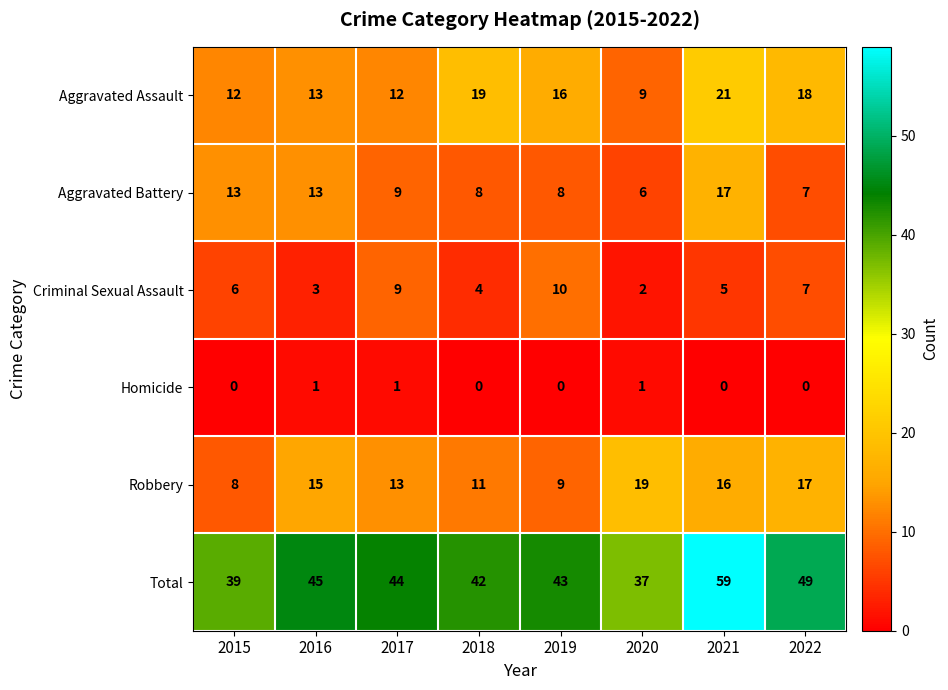

What is the sum of the Total values at 2018 and 2015?

81